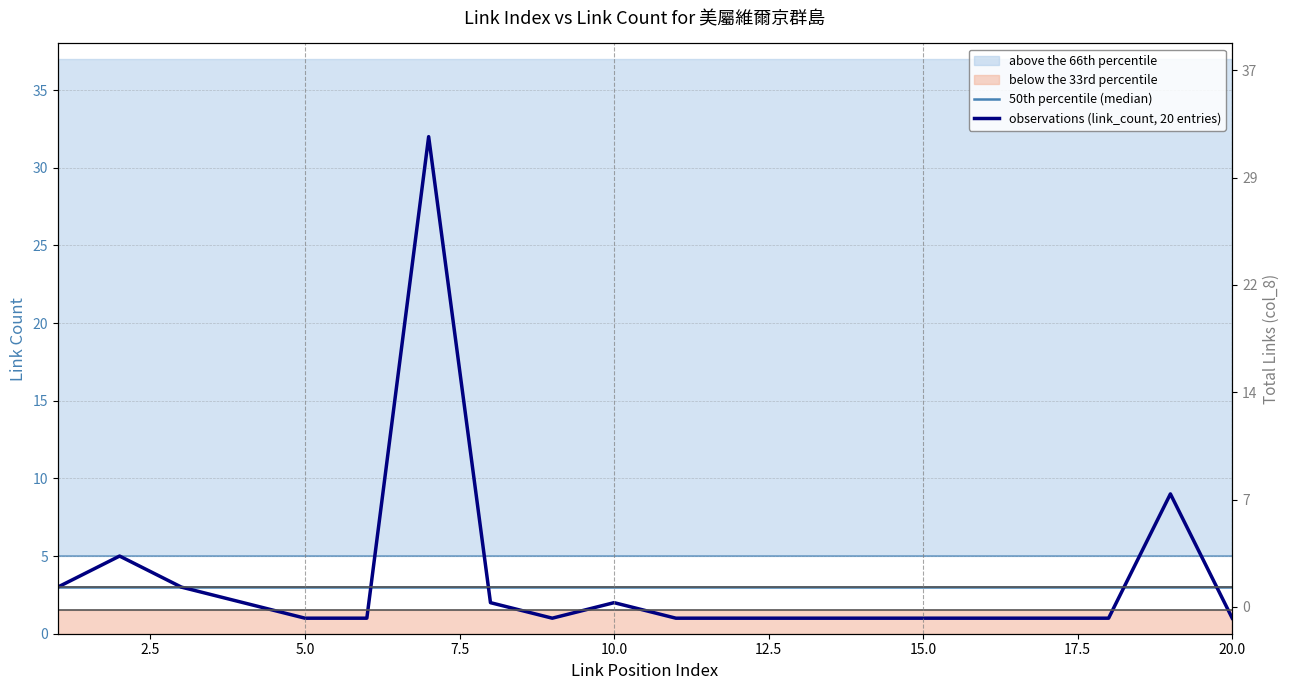

True or false: 50th percentile (median) has more than 2 points higher than both neighbors.

False